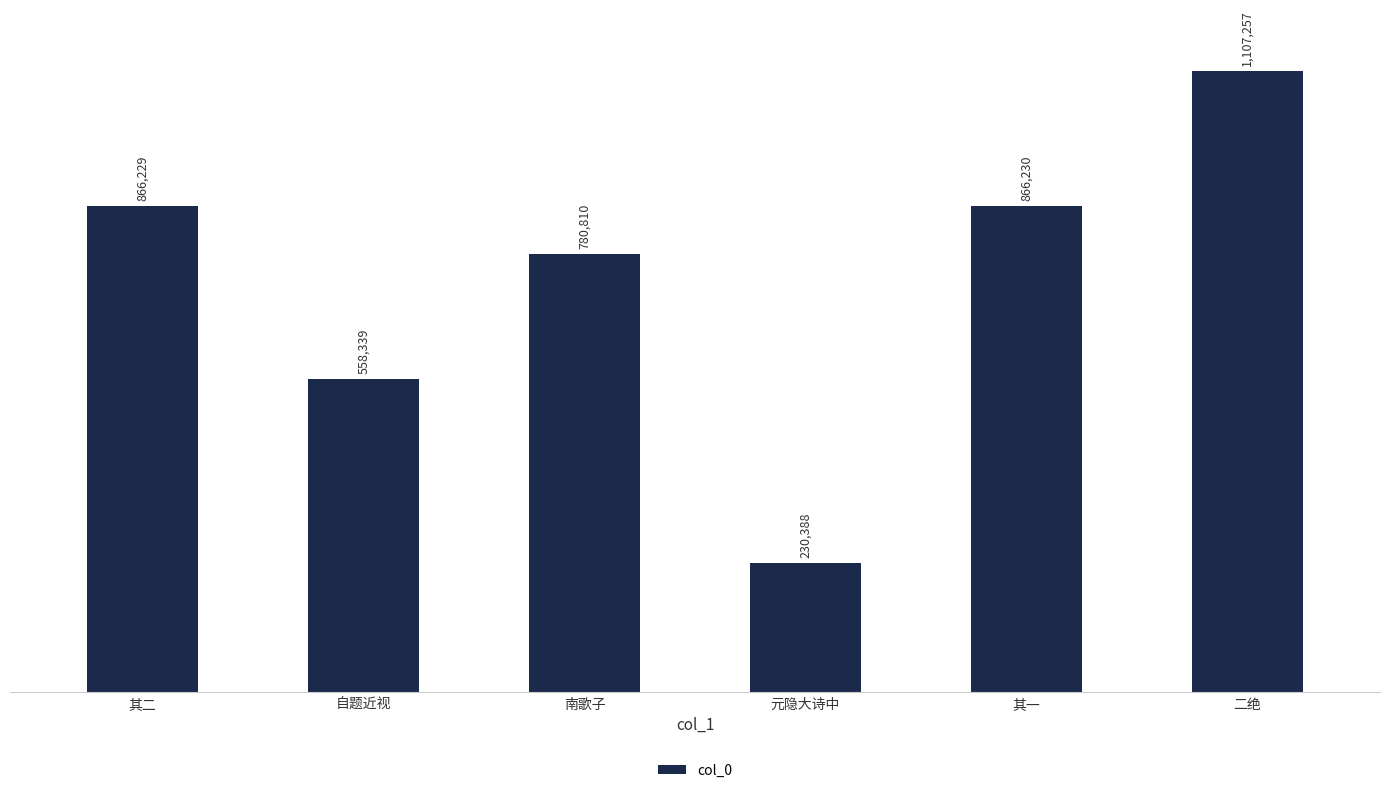

Does the chart contain any negative values?

No